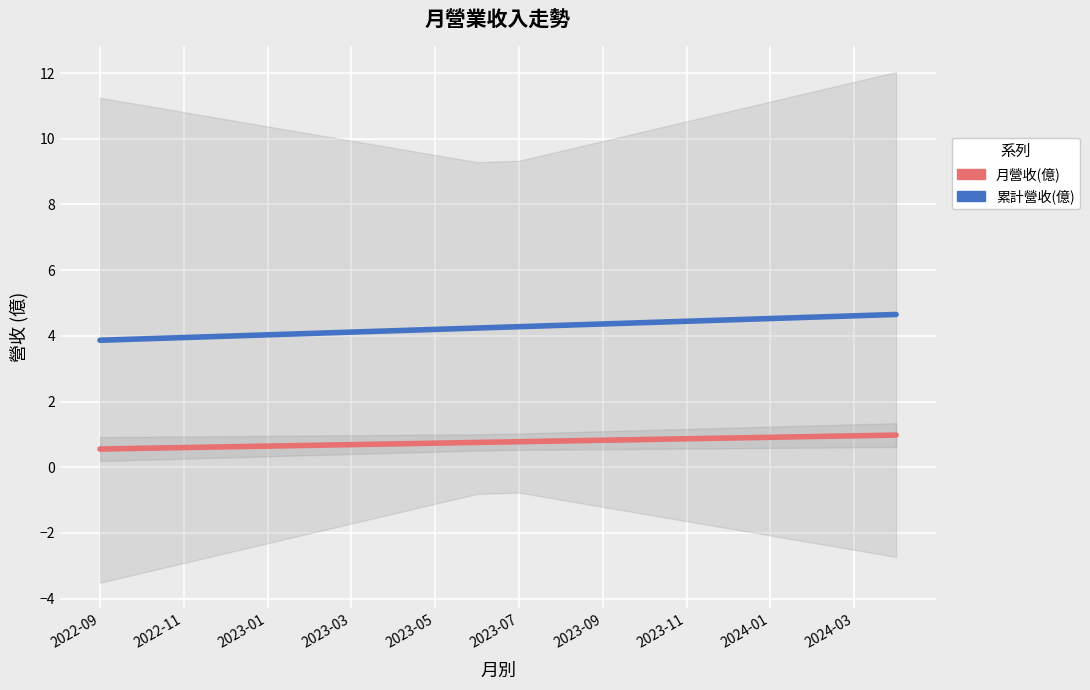

How many values in the 累計營收(億) series exceed 4?

16